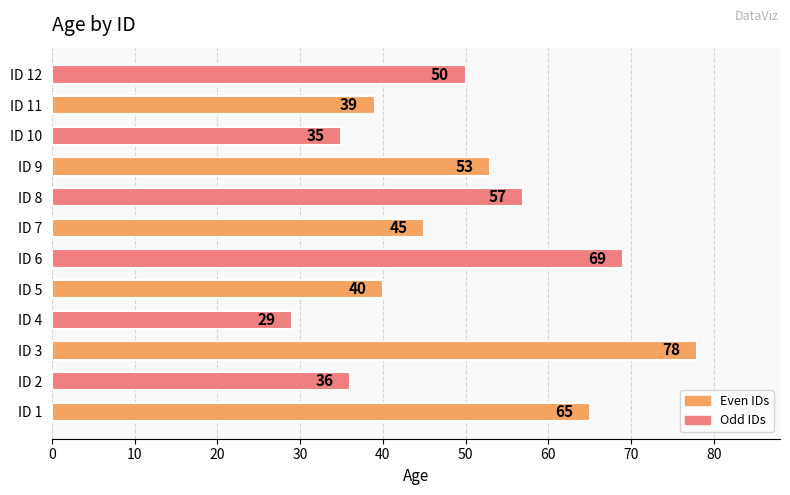

Approximately how many times larger is the value at ID 11 compared to ID 10?

1.1